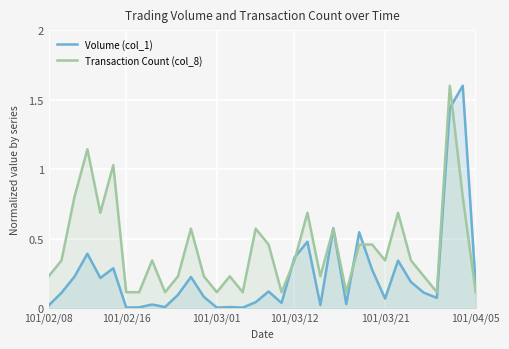

What is the greatest value displayed?

1.6